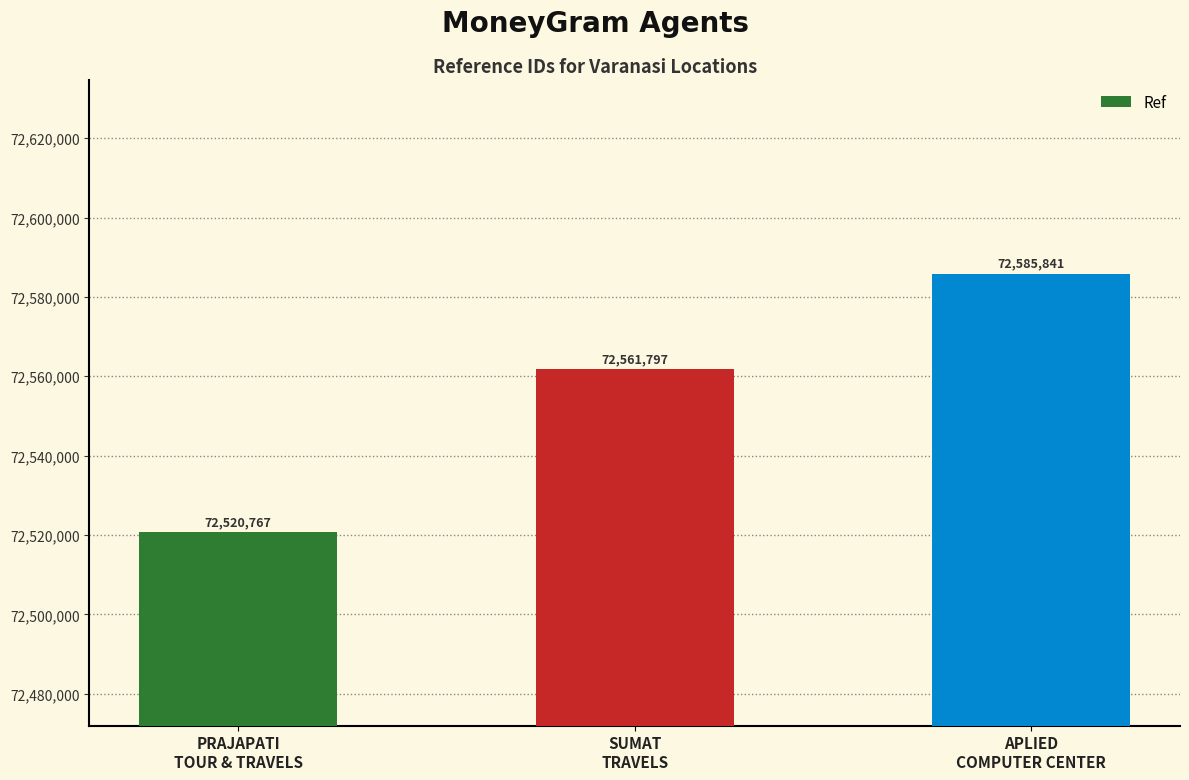

What is the difference between the maximum and second lowest values?

24044